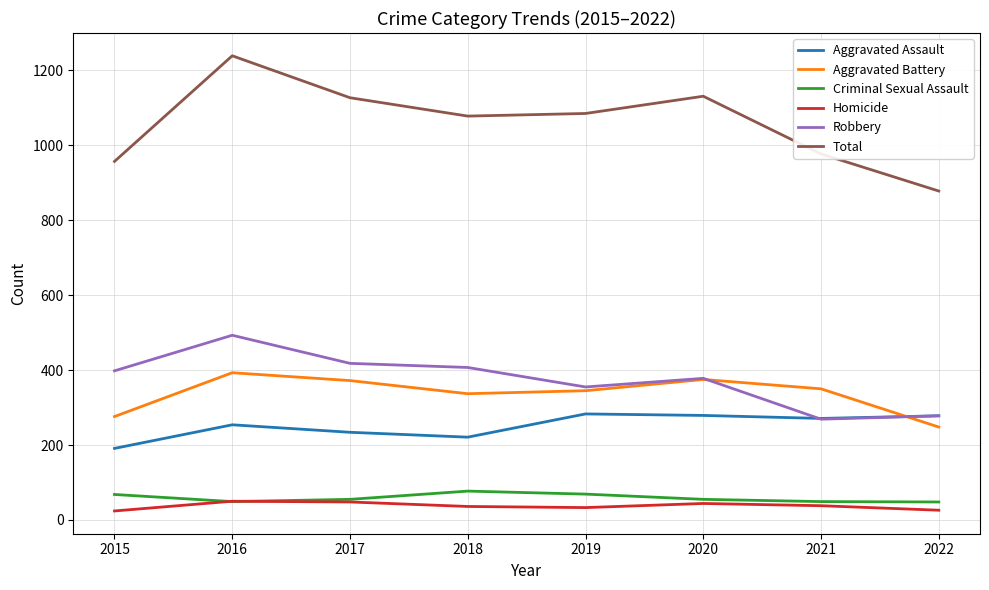

Which series has the widest spread of values?

Total